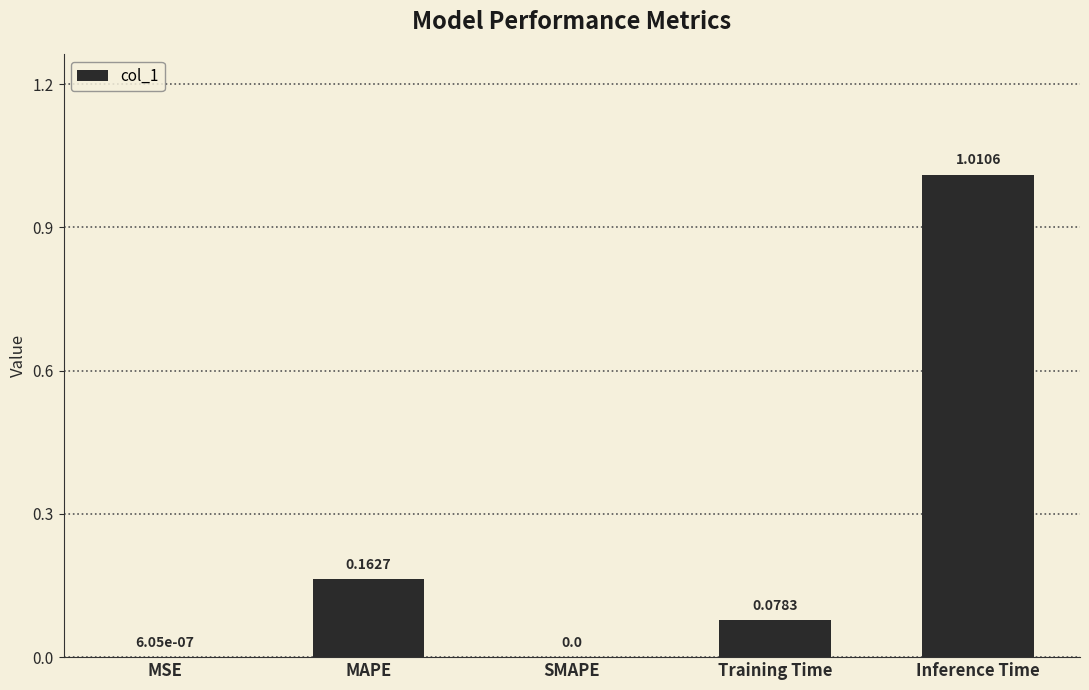

What is the sum of all values?

1.3